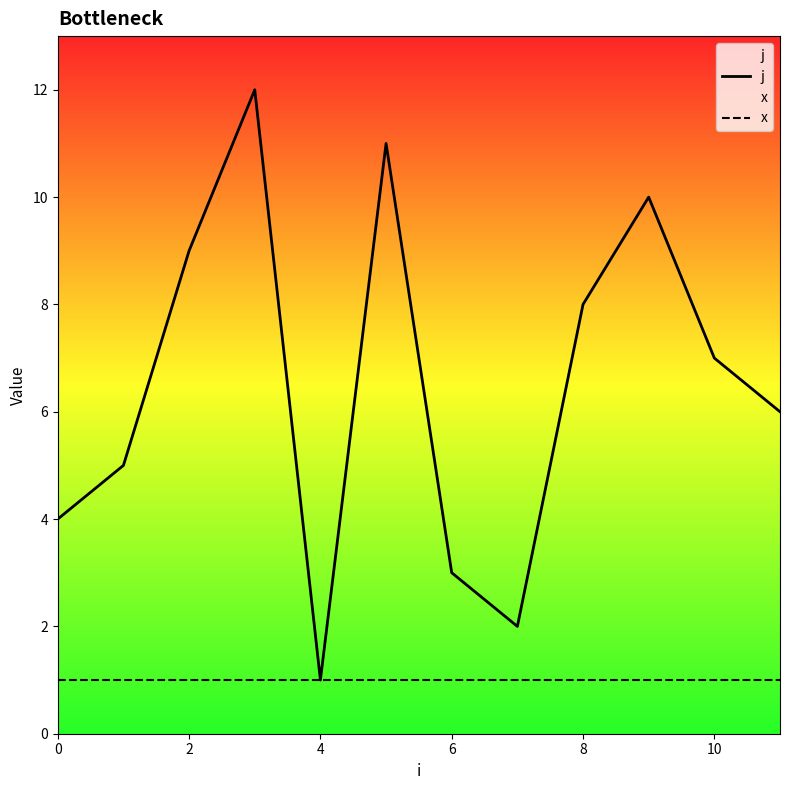

Rank the series by their average value, from highest to lowest.

j, x